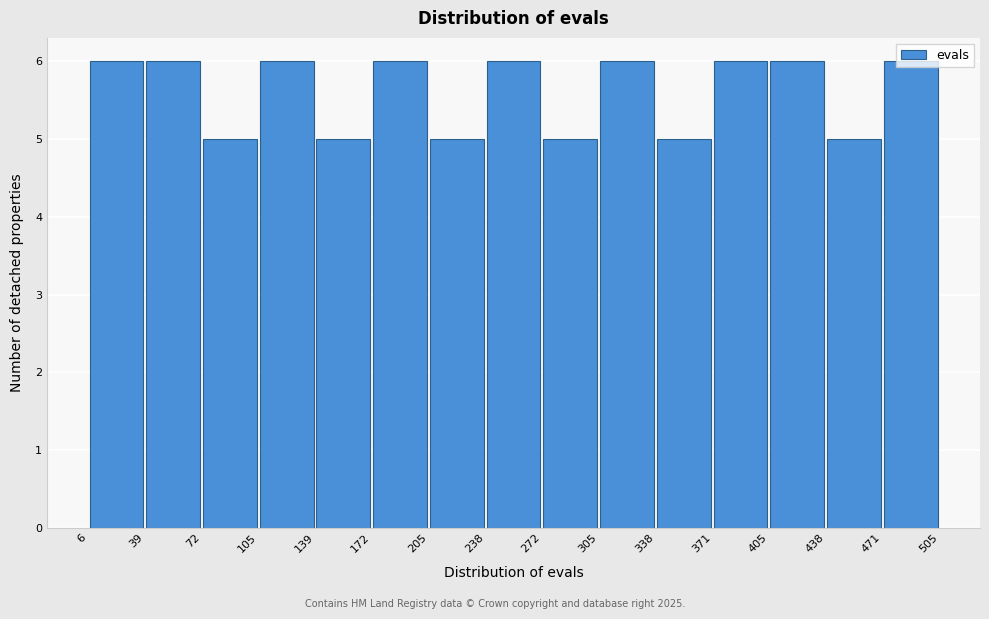

Reading left to right, list every bar in this chart as the range it spans on the x-axis followed by its height. The values are not printed on the chart, so give them approximately, as read against the axis.

6 to 39: 6
39 to 72: 6
72 to 105: 5
105 to 139: 6
139 to 172: 5
172 to 205: 6
205 to 238: 5
238 to 272: 6
272 to 305: 5
305 to 338: 6
338 to 371: 5
371 to 405: 6
405 to 438: 6
438 to 471: 5
471 to 505: 6